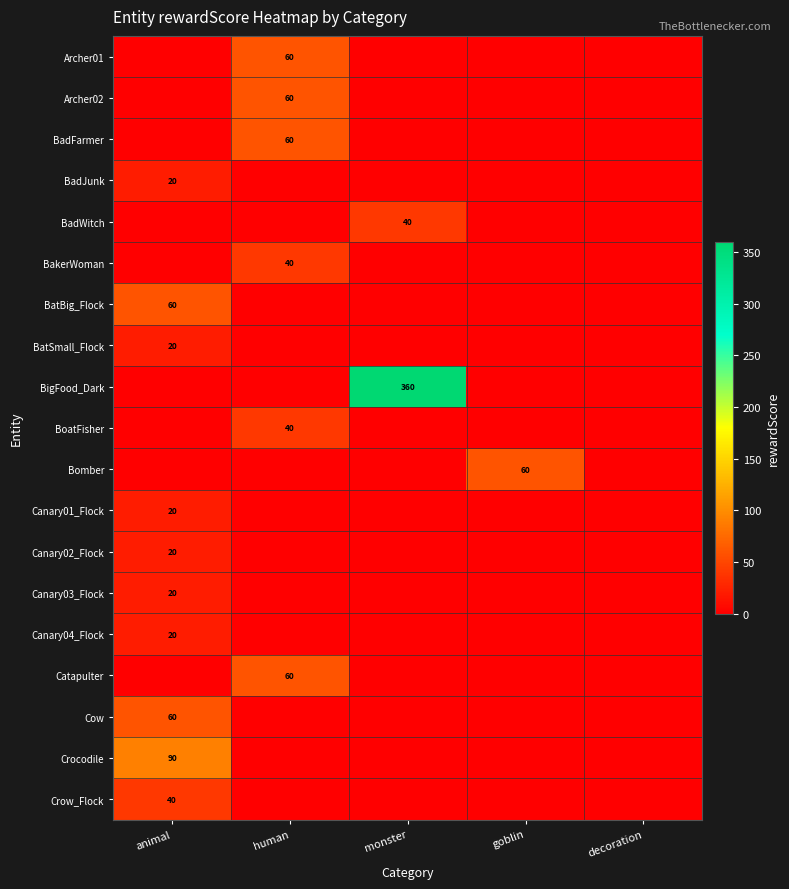

True or false: Bomber has a value of 102 at goblin.

False